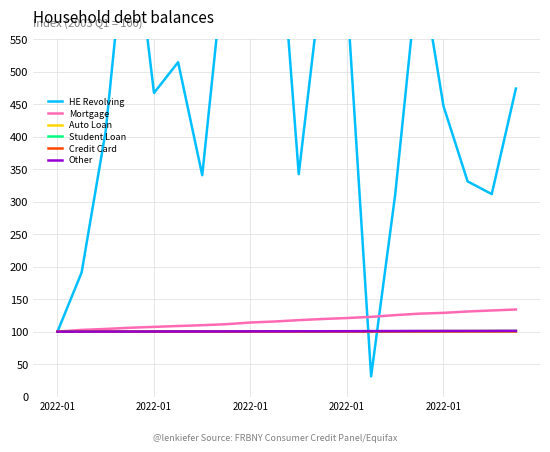

What value does the Other series have at 9?

100.5